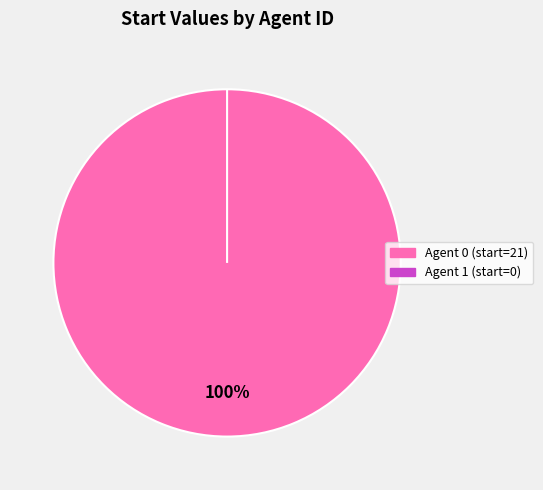

What percentage do 1 and 0 together represent?

100.0%